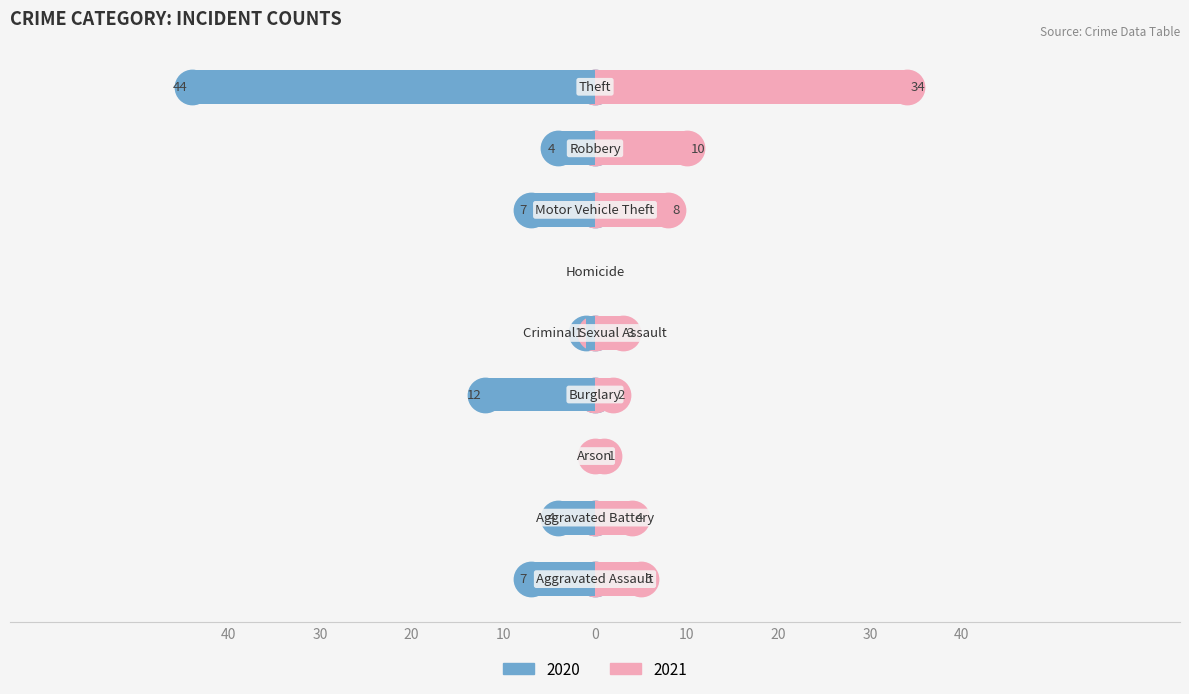

At which label does 2021 first exceed 4?

Aggravated Assault